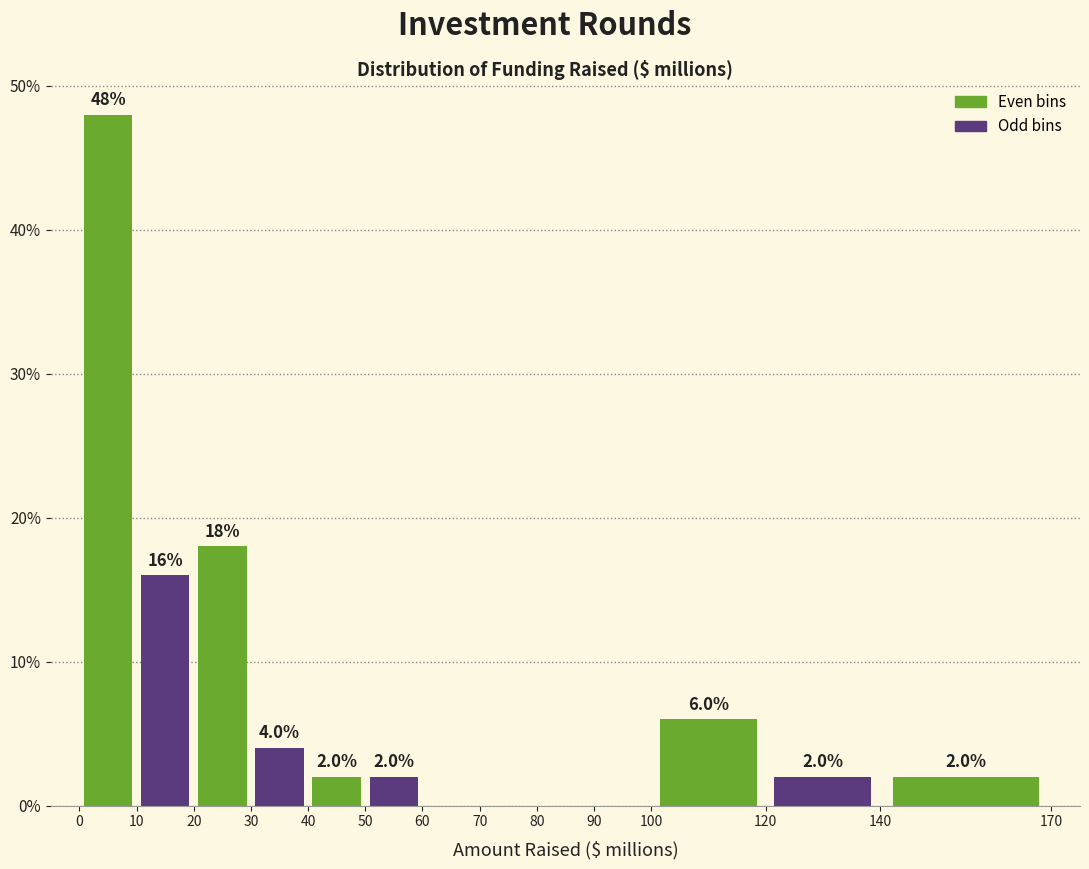

Which range on the x-axis has the tallest bar?

0 to 10